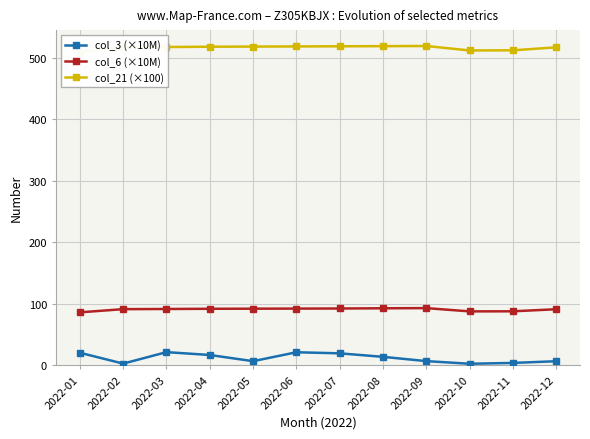

What are all the series names shown in the legend?

col_3 (×10M), col_6 (×10M), col_21 (×100)